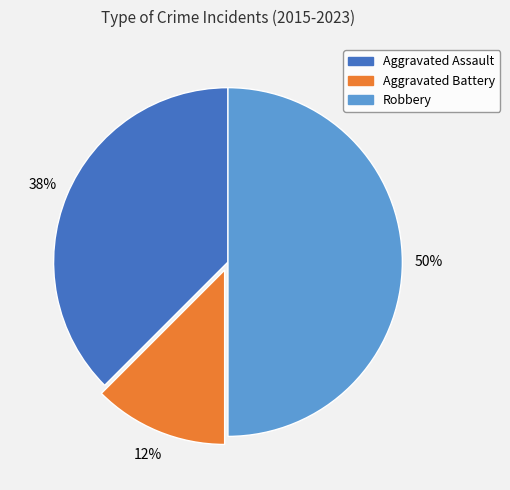

To the nearest percent, what portion does Robbery represent?

50%